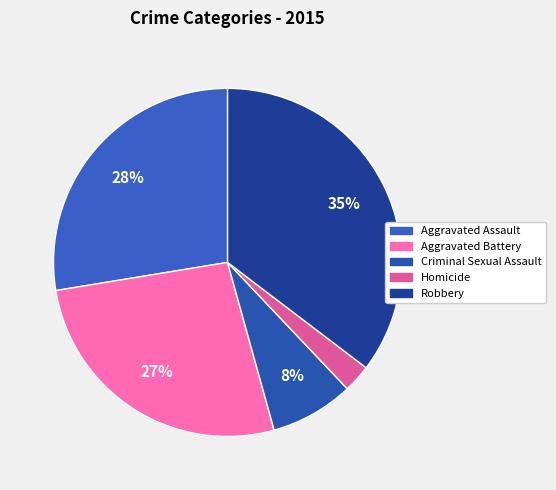

Count the number of slices in the pie.

5